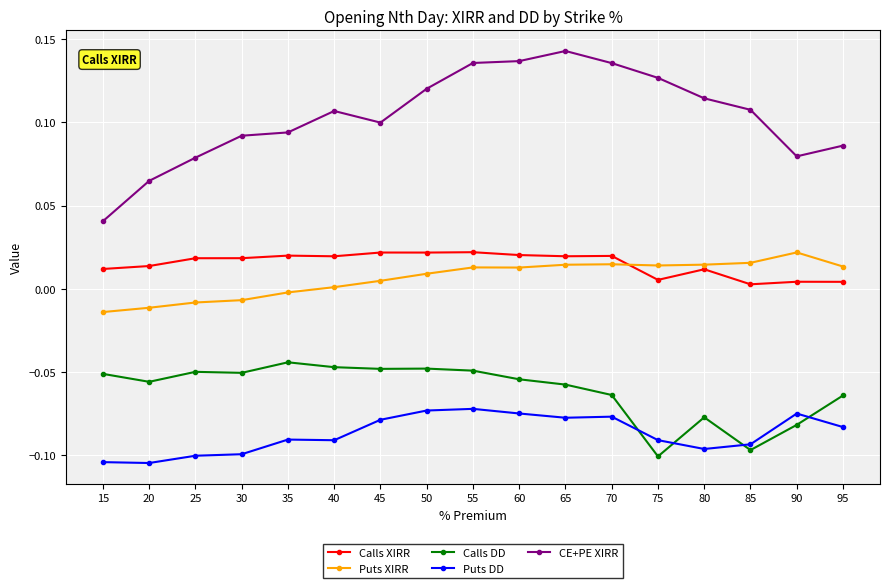

Which series has the largest range (max minus min)?

CE+PE XIRR